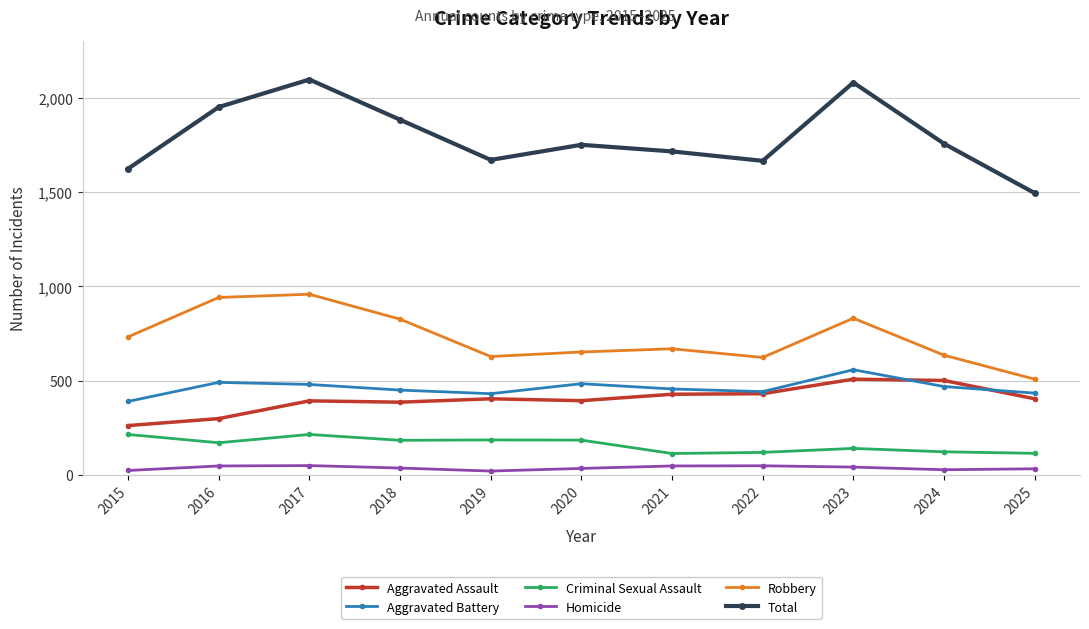

What is the total value across all series at 2018?

3766